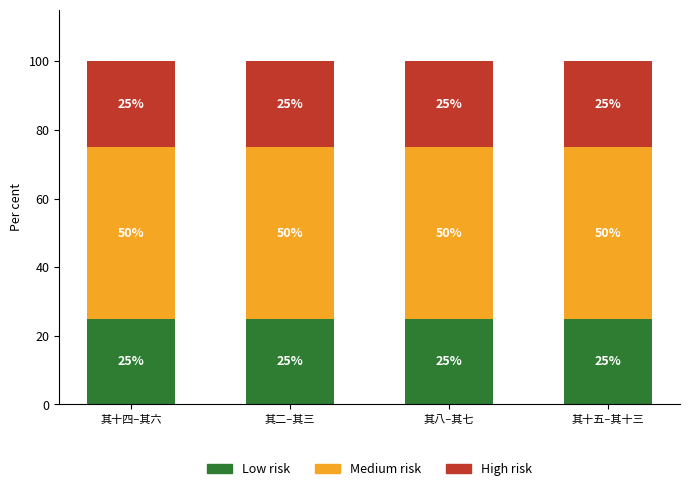

What is the sum of all Low risk values?

100